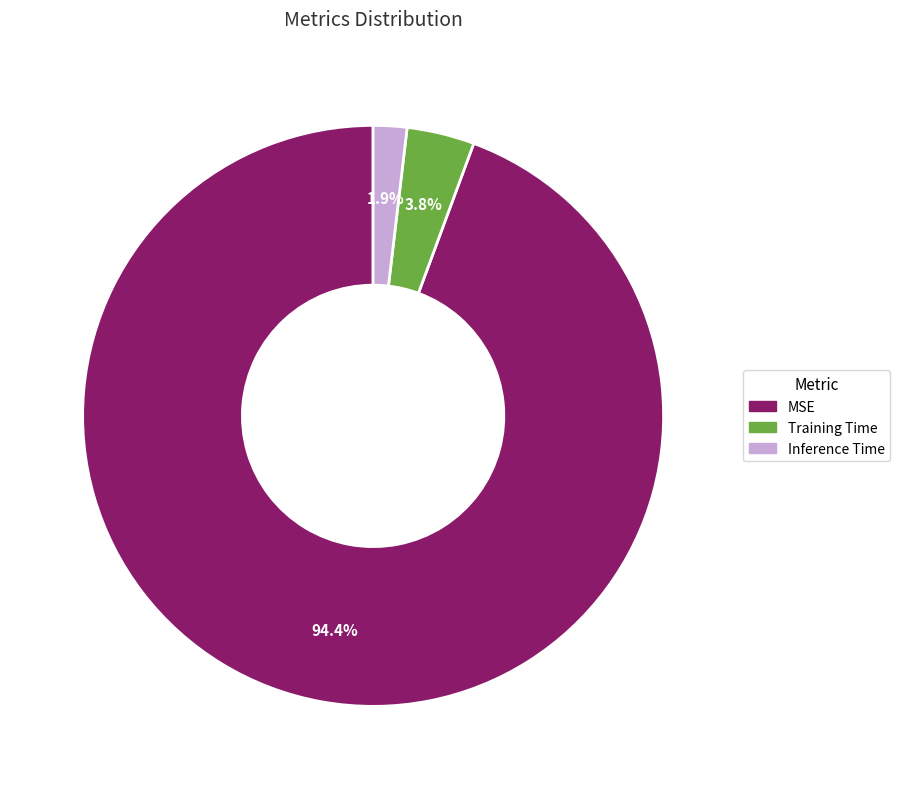

How many slices are in this pie chart?

3